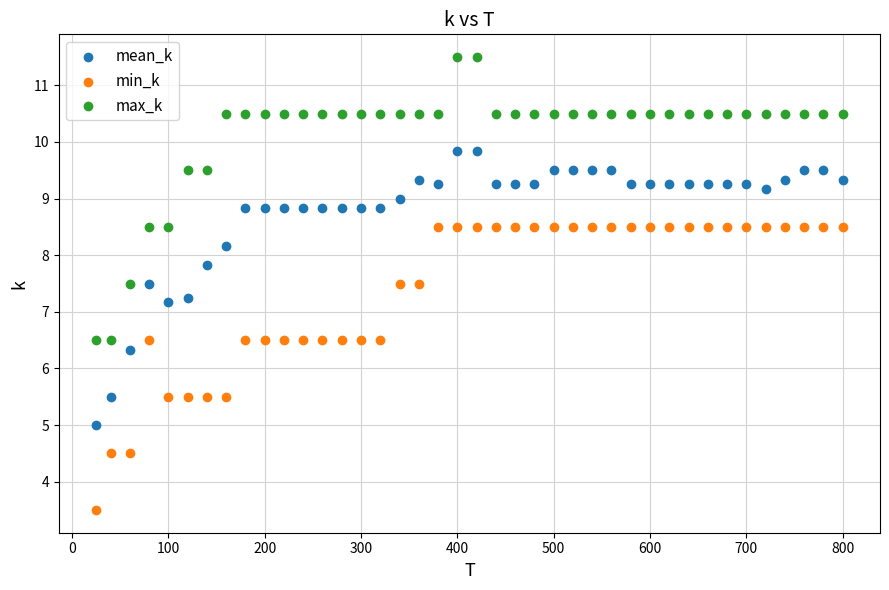

Which series reaches the minimum Y coordinate?

min_k